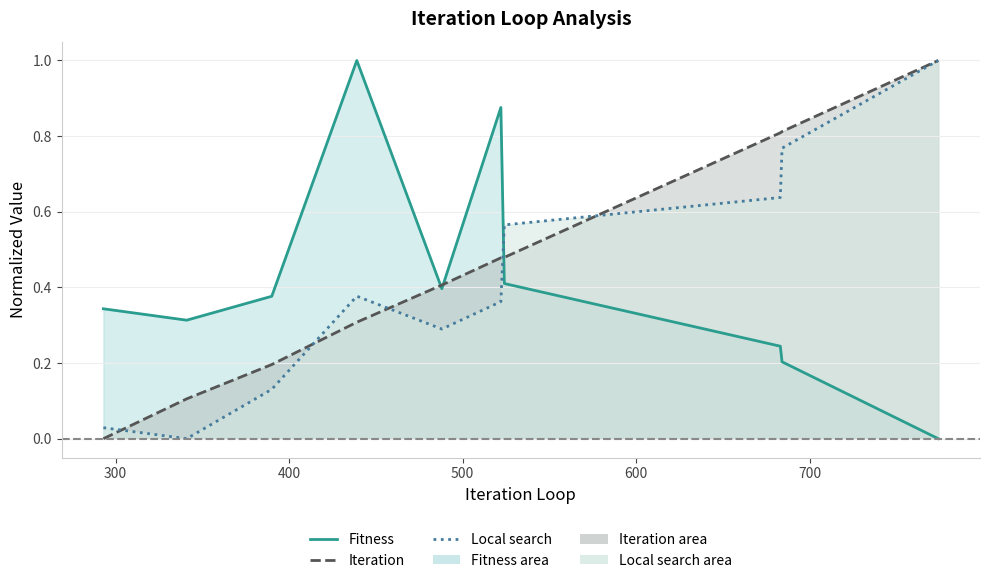

At which label is Local search closest to 0?

341